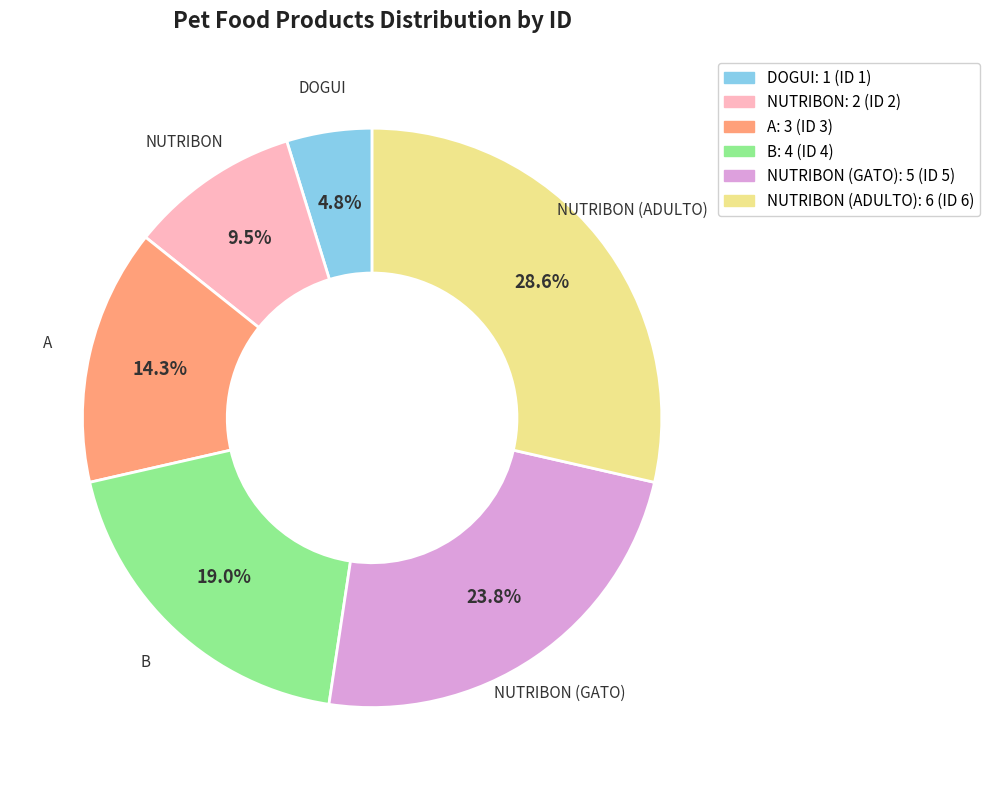

Does any single category account for the majority?

No